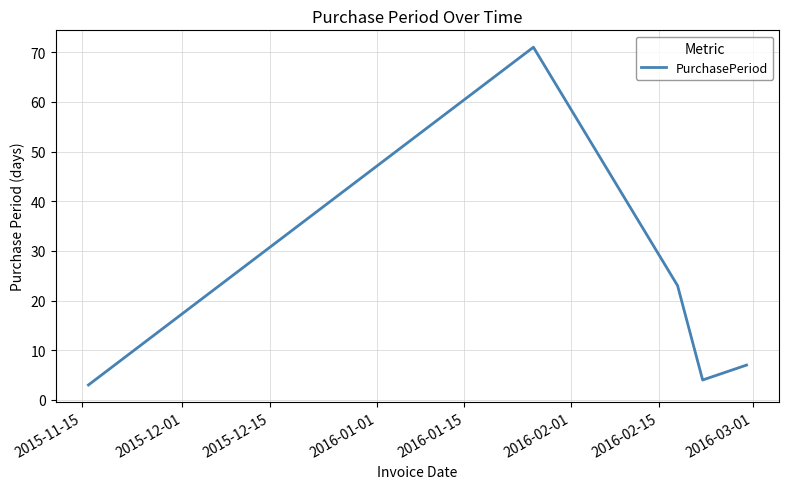

Reading left to right, list all the values displayed in this chart.

3	71	23	4	7